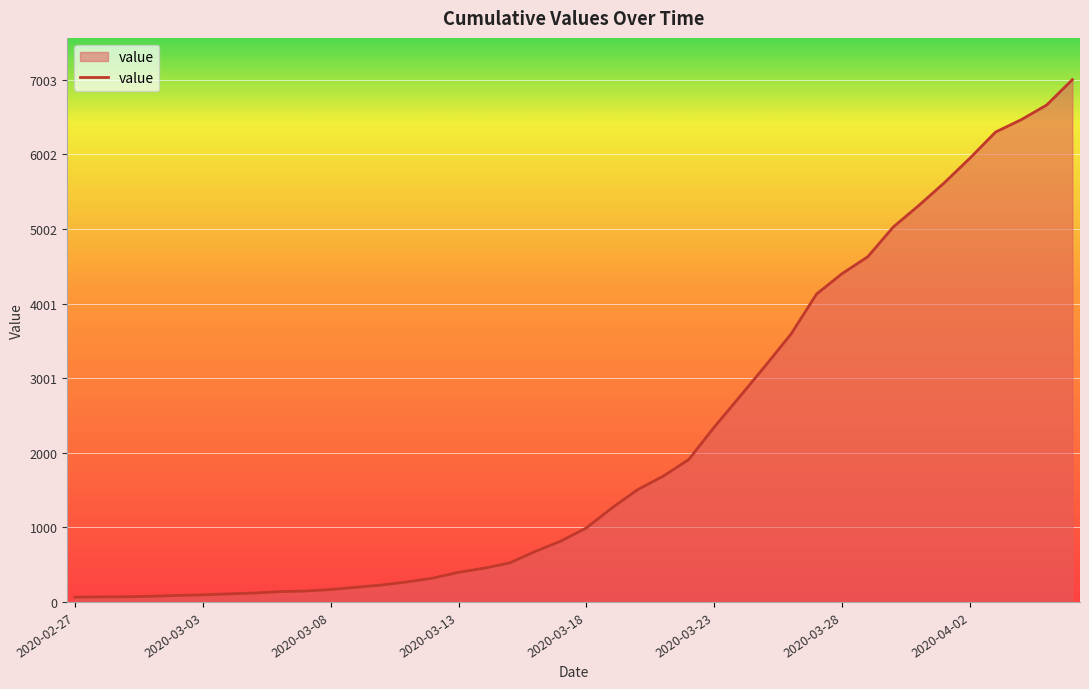

What is the difference between the maximum and minimum values?

6939